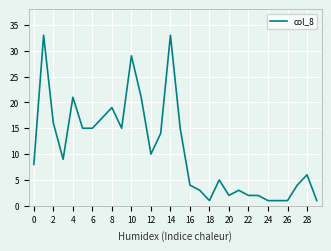

What is the smallest value displayed?

1